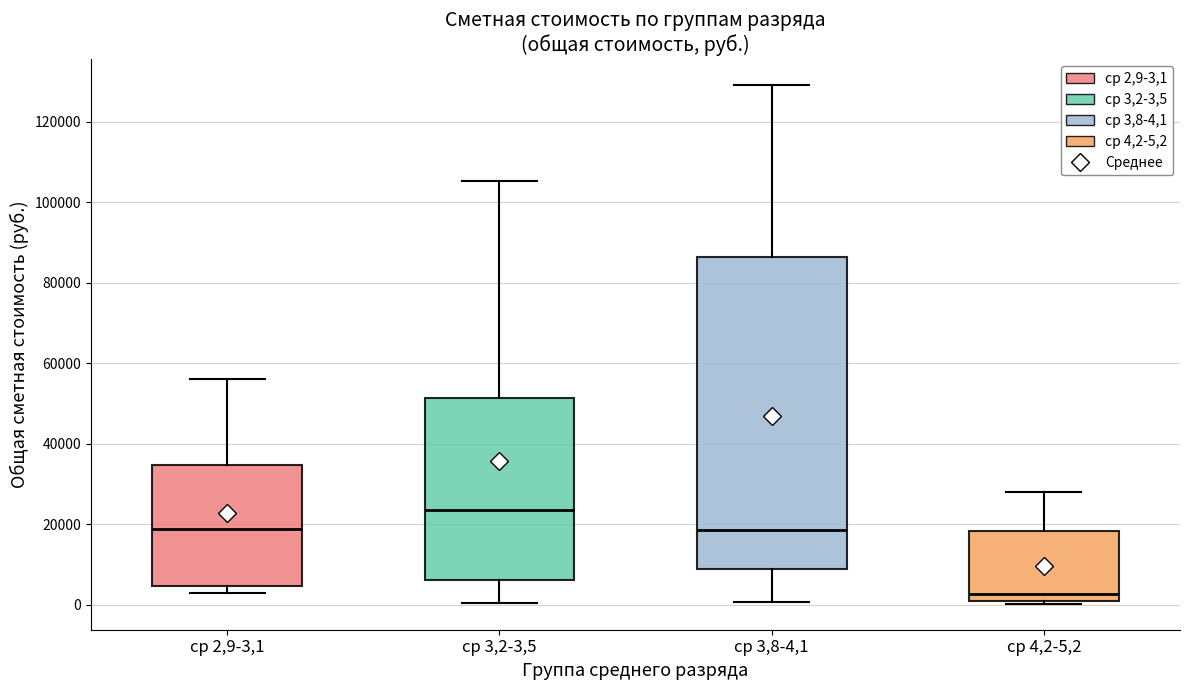

Where is the lower edge of the box for ср 4,2-5,2 on the y-axis? The values are not printed on the chart, so give them approximately, as read against the axis.

0